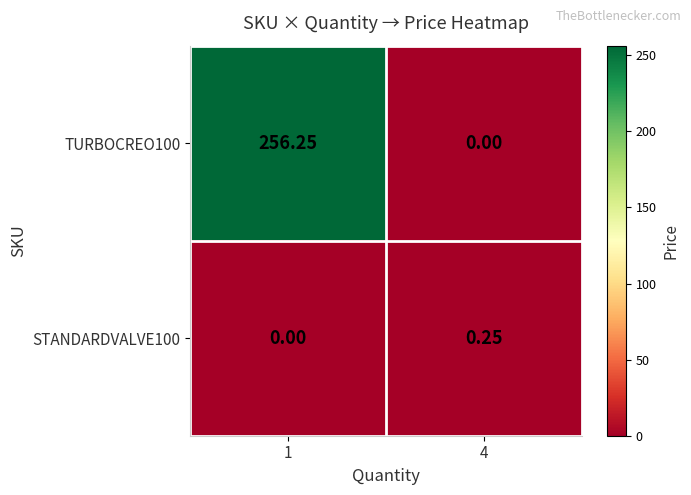

Rank the series at 1 from highest to lowest value.

TURBOCREO100, STANDARDVALVE100